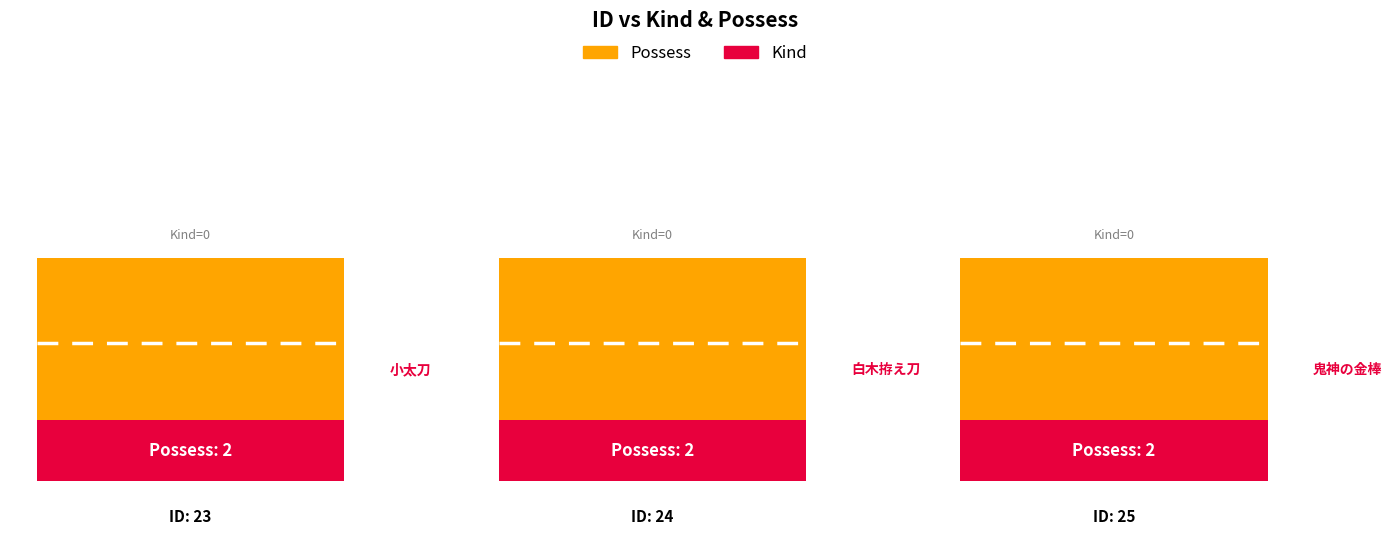

Which label corresponds to the largest value in the chart?

23